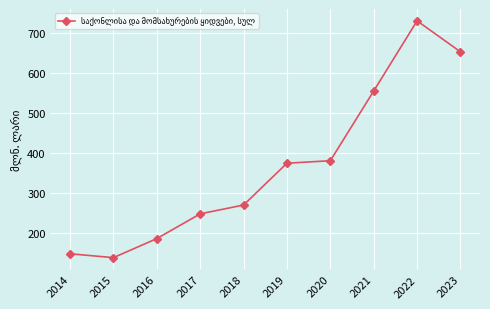

What is the value of the 8th point from the left?

554.8